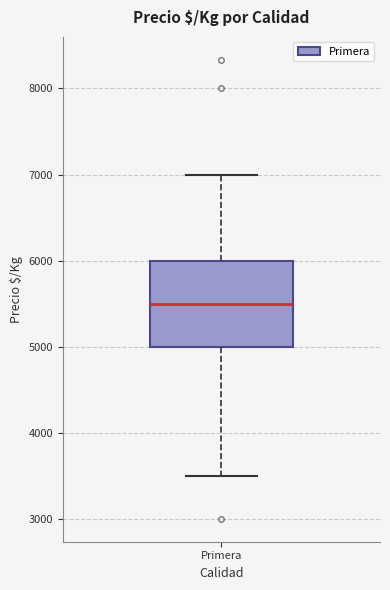

Read this box plot against the y-axis: the position of the median line, the range covered by the box, and the ends of both whiskers. The values are not printed on the chart, so give them approximately, as read against the axis.

median 5500, box 5000 to 6000, whiskers 3500 to 7000